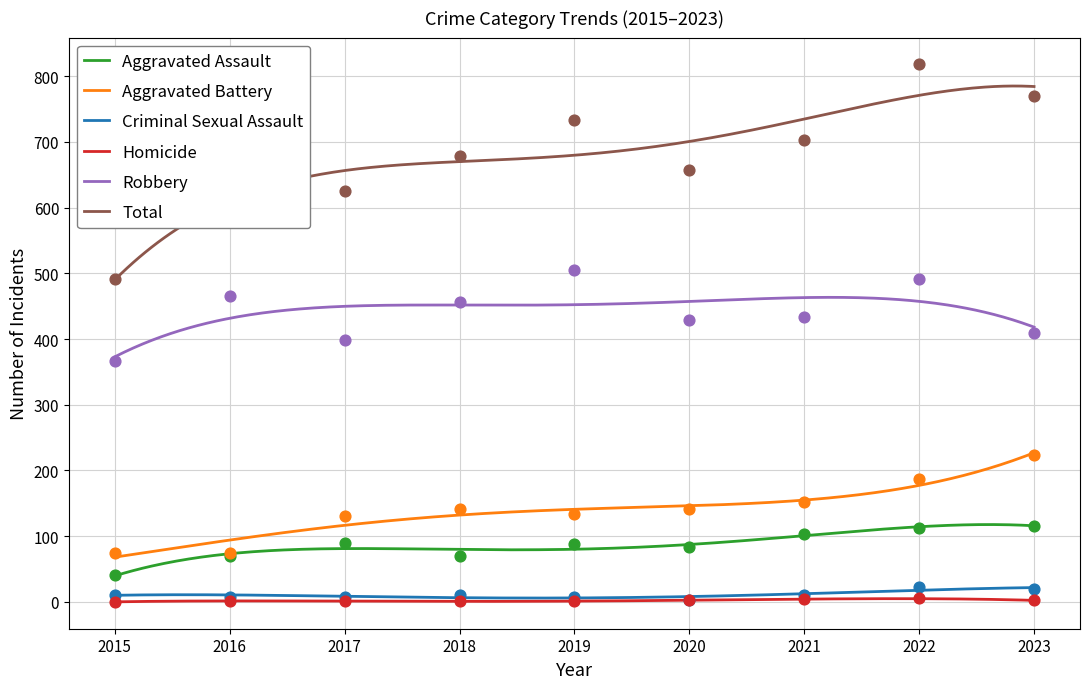

At how many categories does at least one series exceed 66?

9